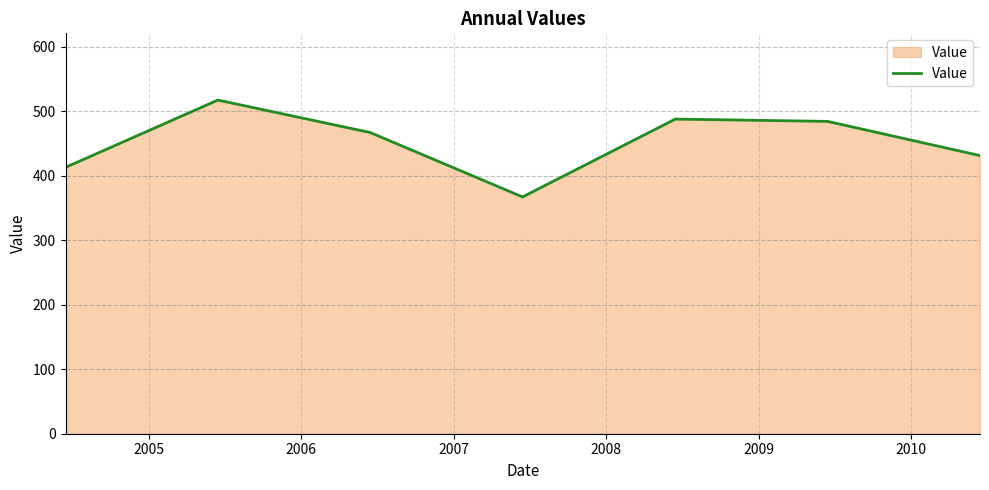

How many interior local peaks (higher than both neighbors) does the data have?

2